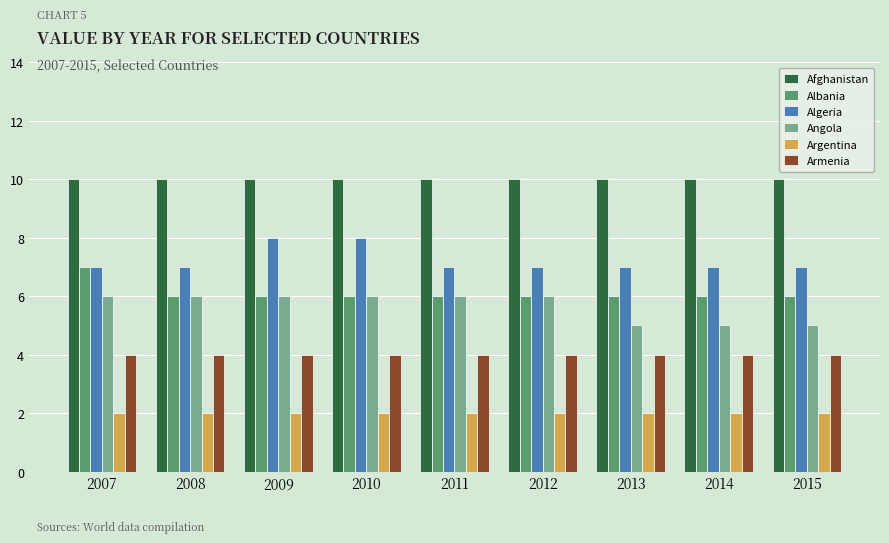

What is the difference between the highest and lowest values at 2014?

8